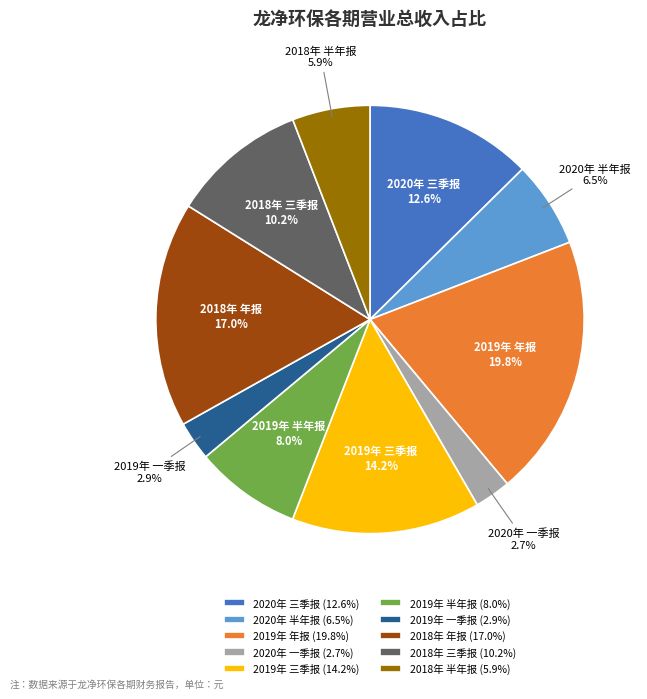

Approximately how many times larger is the value at 2018年 半年报 compared to 2019年 半年报?

0.7